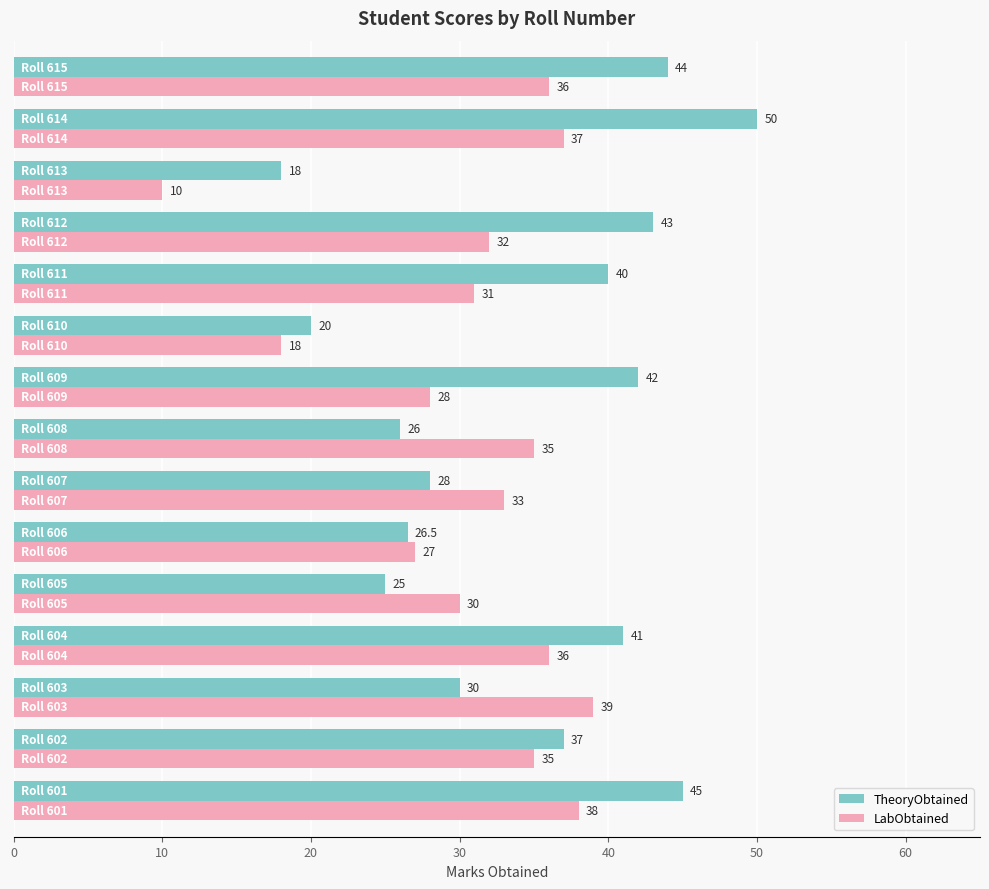

Rank the series by their maximum value, from highest to lowest.

TheoryObtained, LabObtained